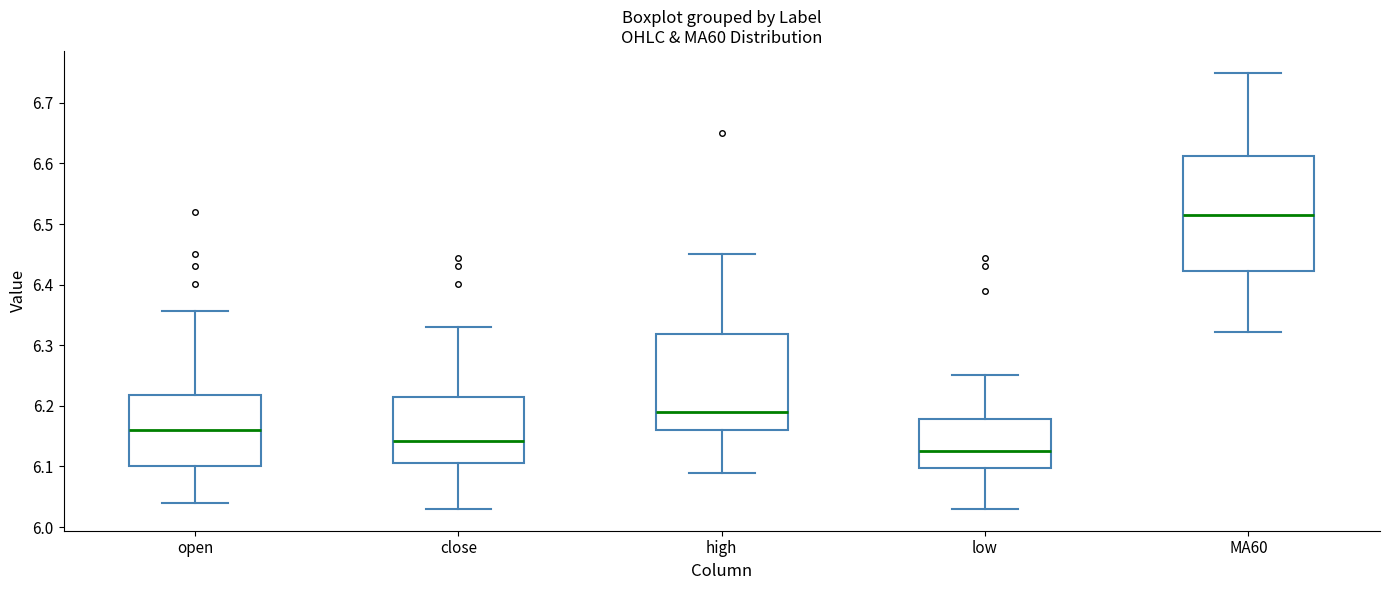

Where does the median line of the box for low sit on the y-axis? The values are not printed on the chart, so give them approximately, as read against the axis.

6.13